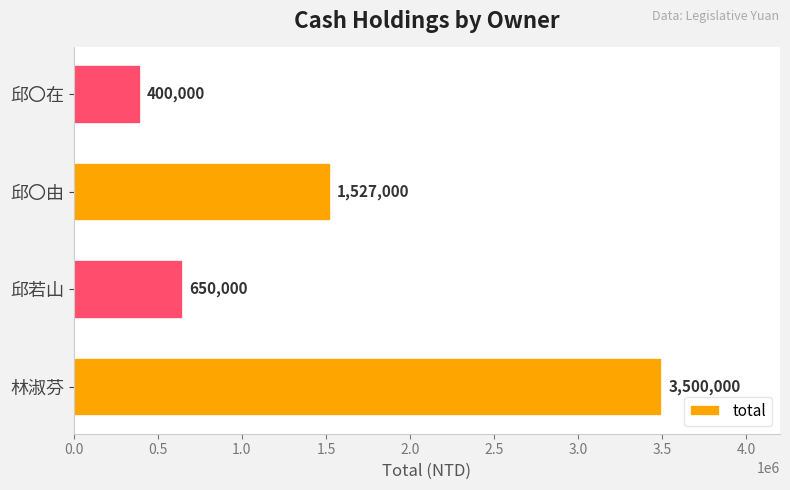

Read the value at 邱若山, to the nearest 10.

650000